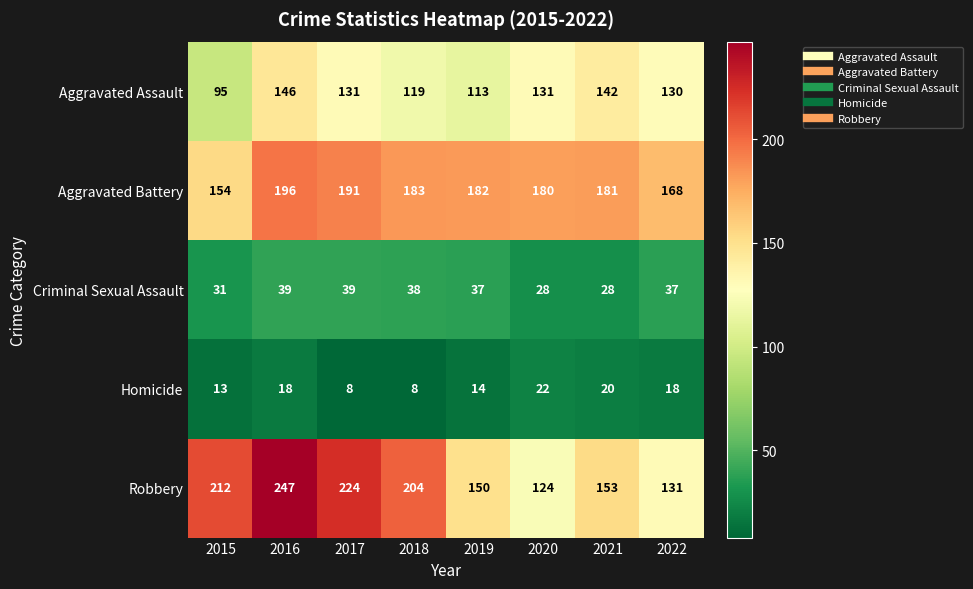

Which category has the highest value across all series?

2016